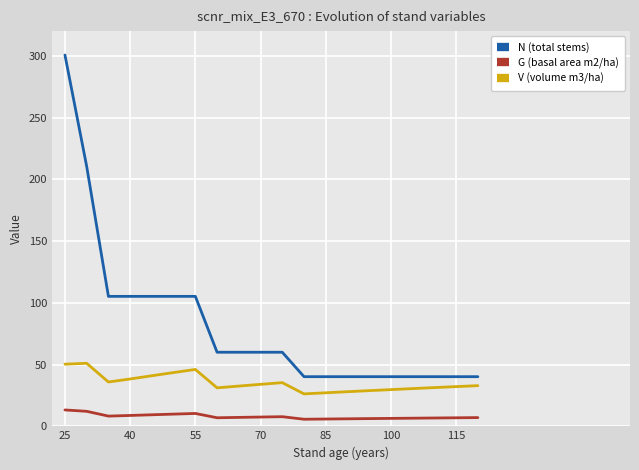

Rank the series by their average value, from lowest to highest.

G (basal area m2/ha), V (volume m3/ha), N (total stems)